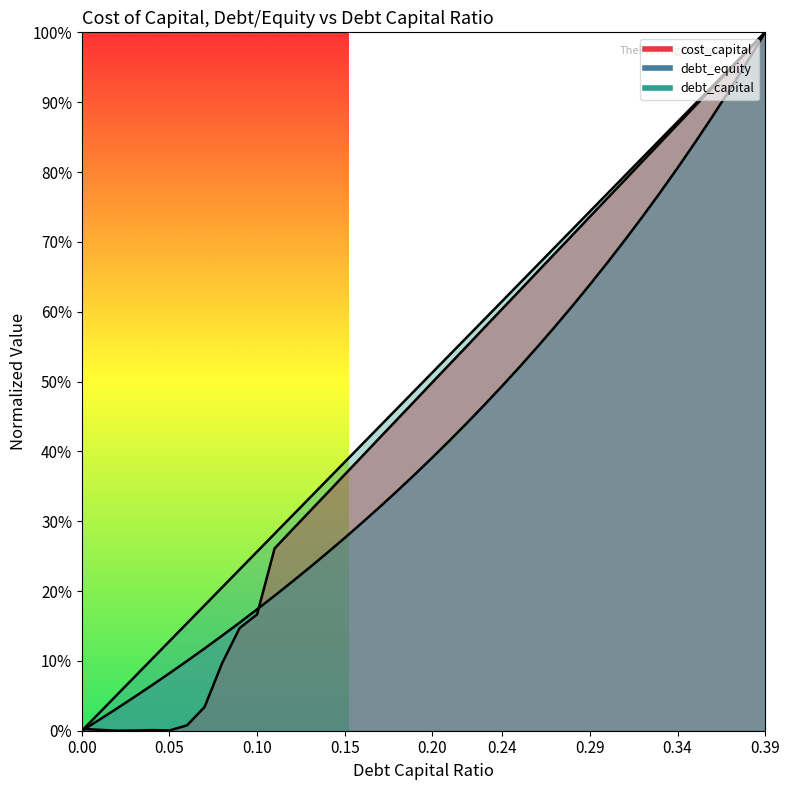

What is the greatest value displayed?

1.0